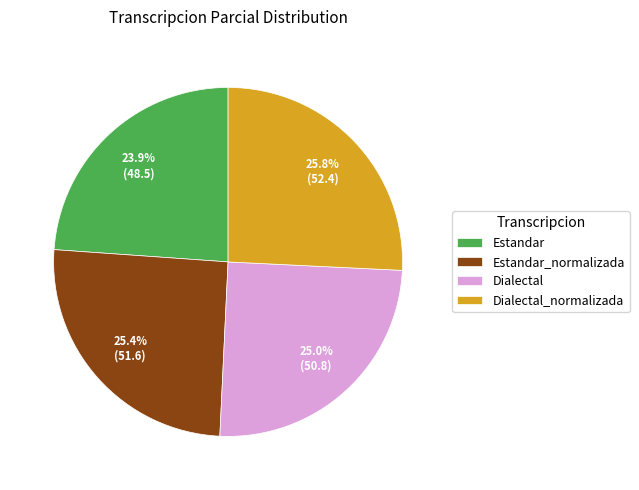

Which has a higher value, Estandar or Dialectal_normalizada?

Dialectal_normalizada